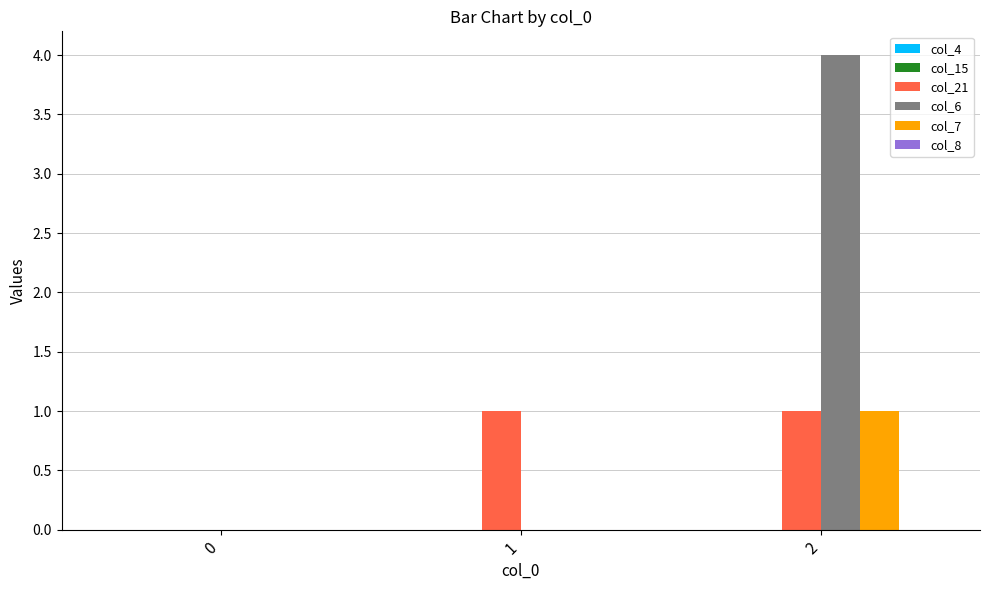

Reading right to left, extract all data points from this chart.

col_21: 2=1	1=1	0=0
col_6: 2=4	1=0	0=0
col_7: 2=1	1=0	0=0